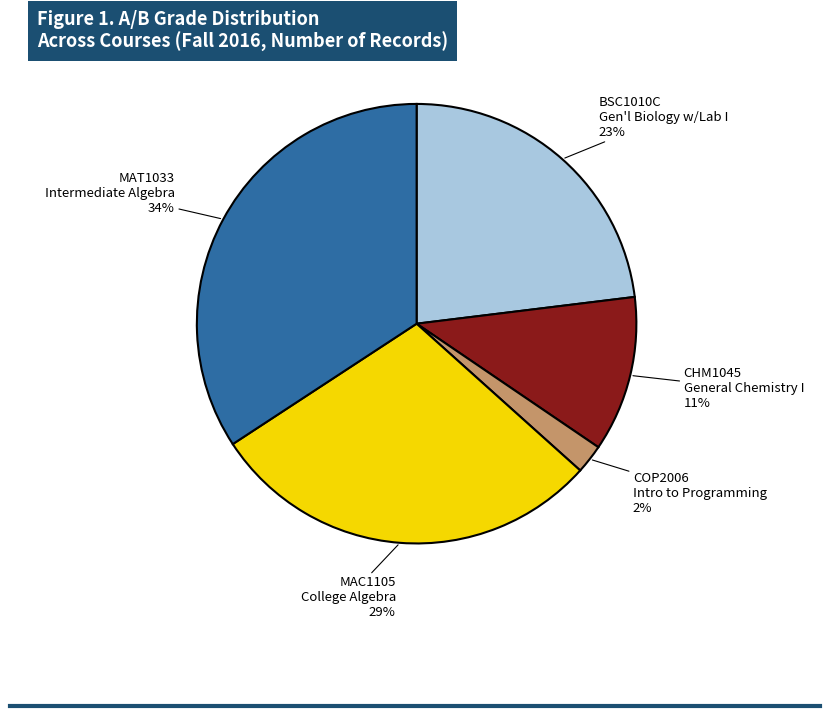

To the nearest percent, what is the average slice percentage?

20%